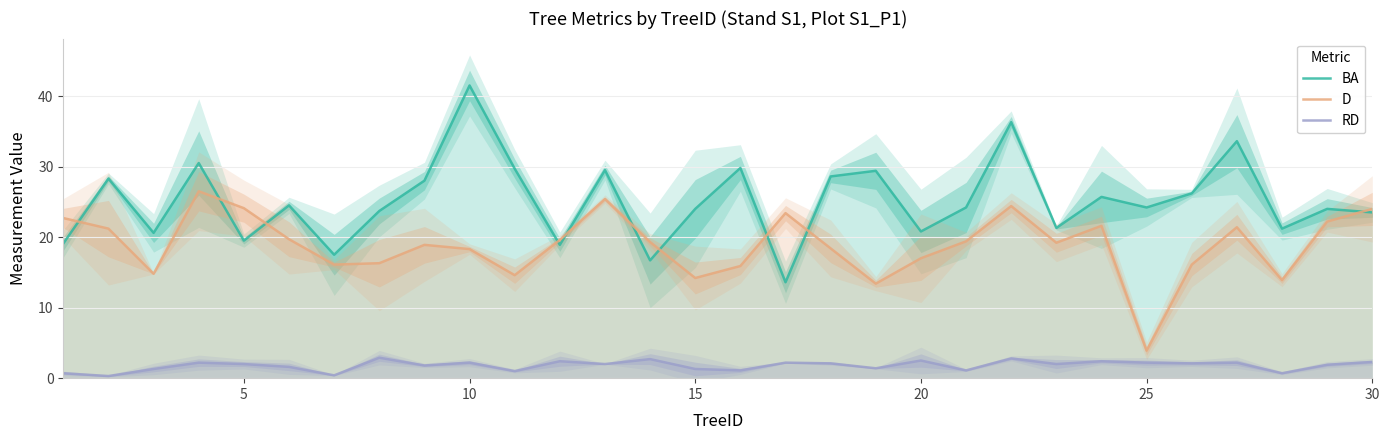

What is the lowest value of the BA series?

13.6